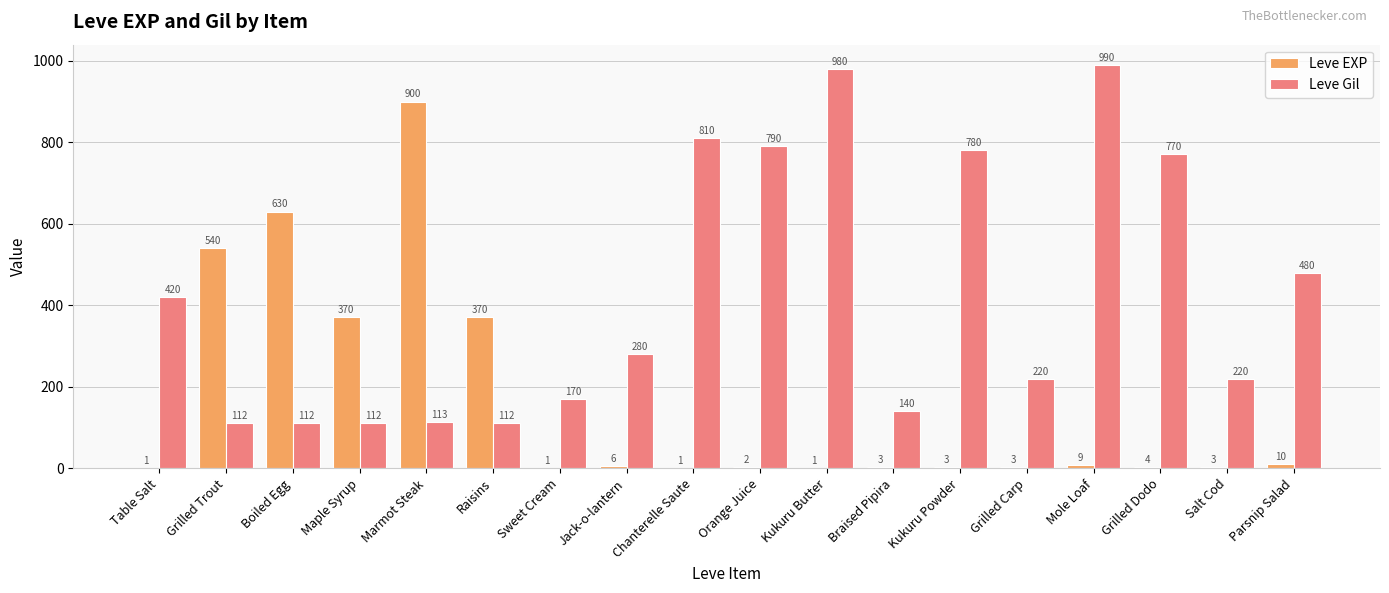

At which label does Leve EXP first exceed 4?

Grilled Trout